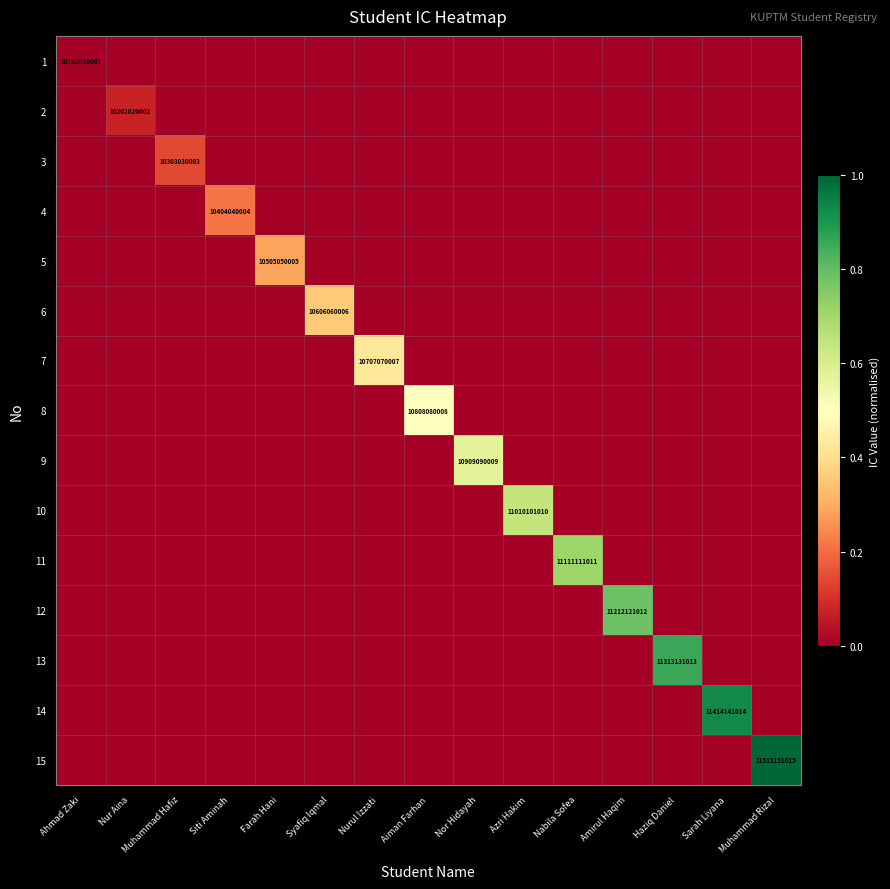

True or false: 12 has a value of 0.5 at Muhammad Hafiz.

False